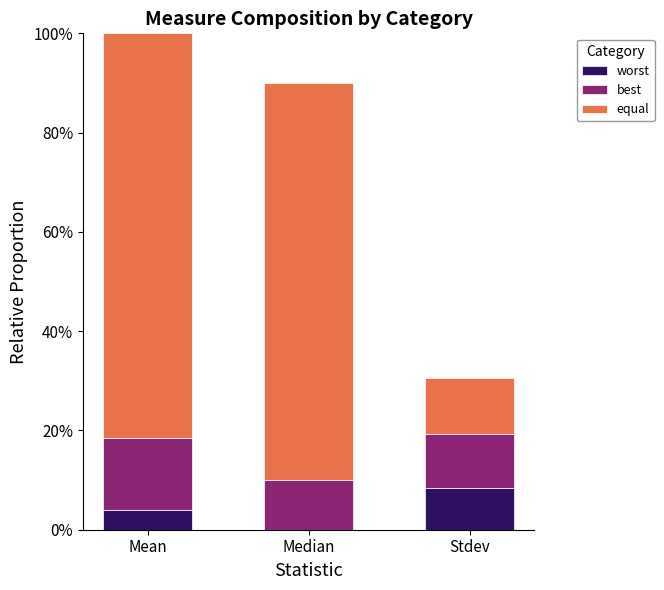

Does the chart contain stacked bars?

Yes